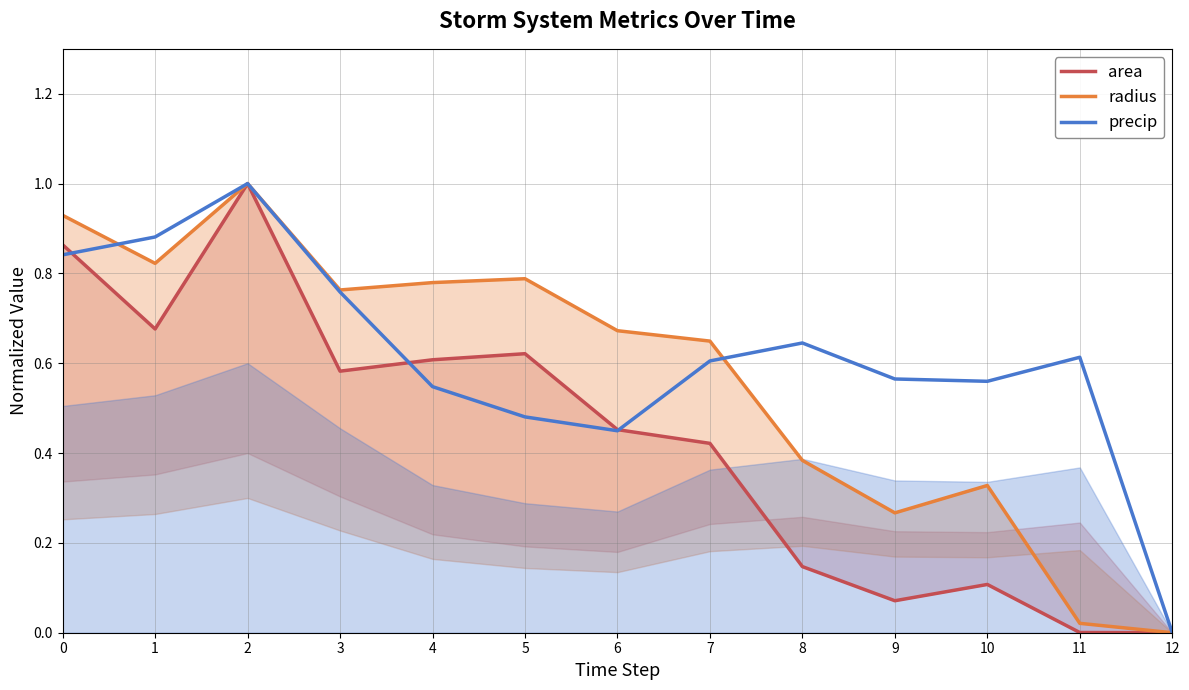

True or false: precip has more than 1 interior local peaks.

True